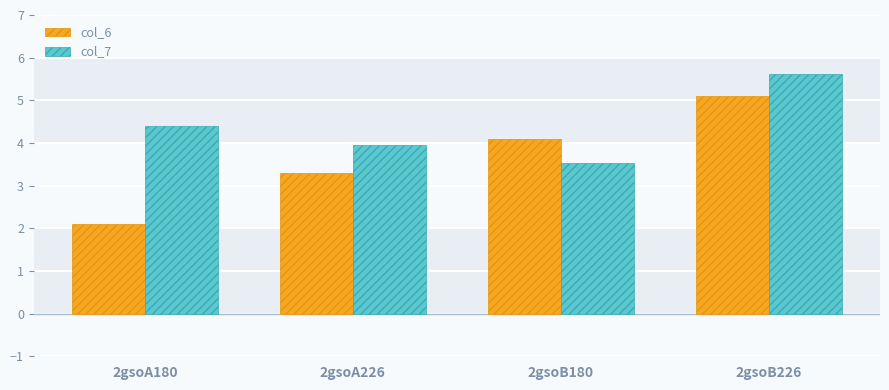

Is it true that col_6 equals 6.3 at 2gsoB180?

False